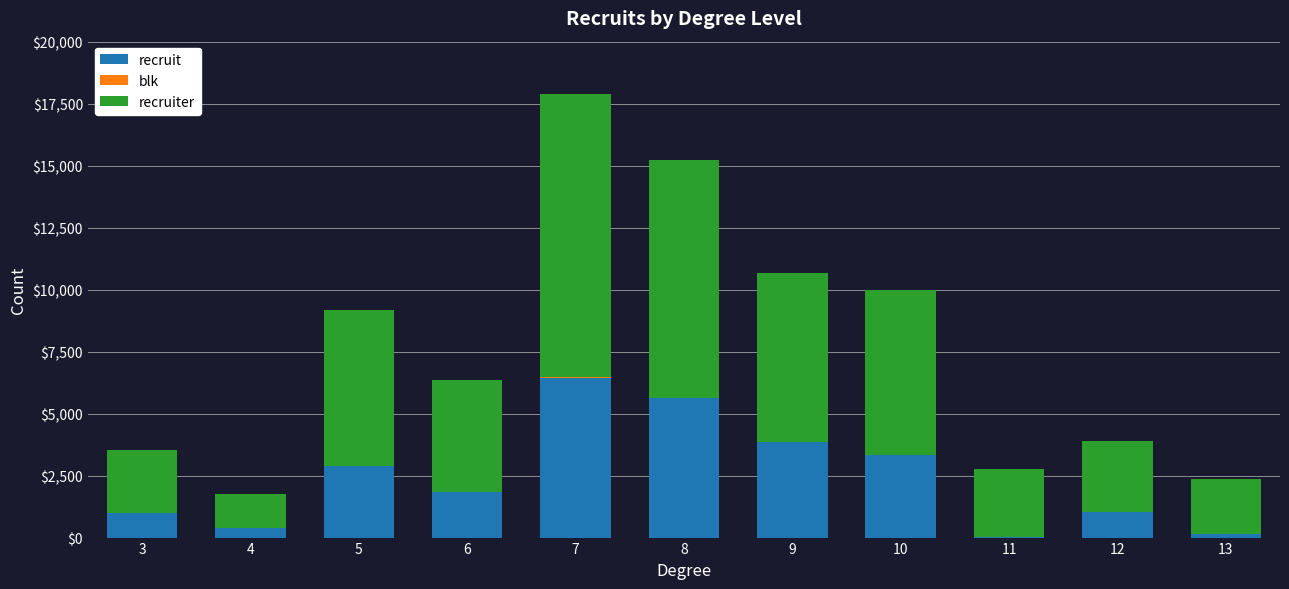

How many data points does each series have?

11